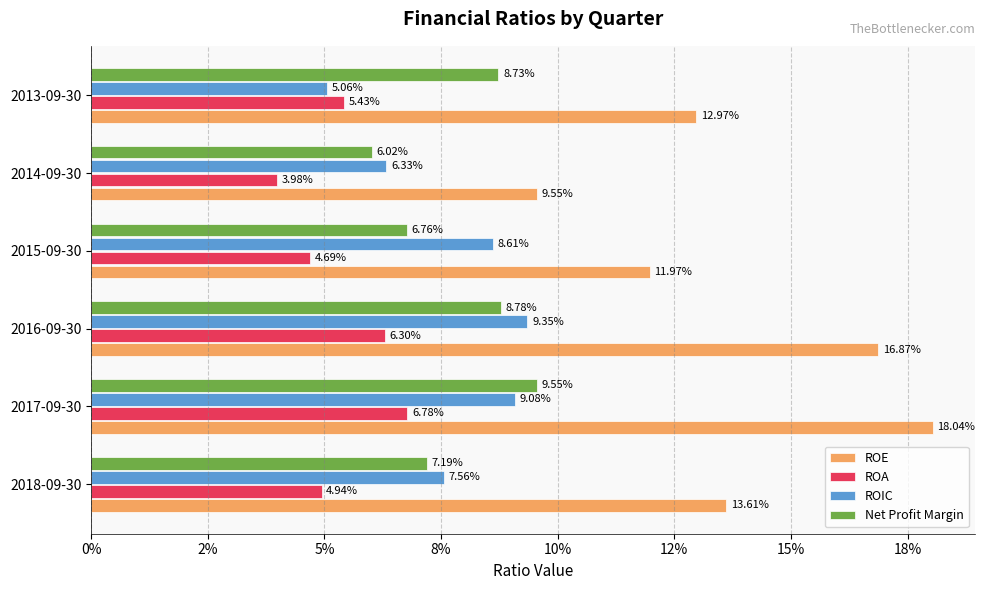

What are all the series names shown in the legend?

ROE, ROA, ROIC, Net Profit Margin